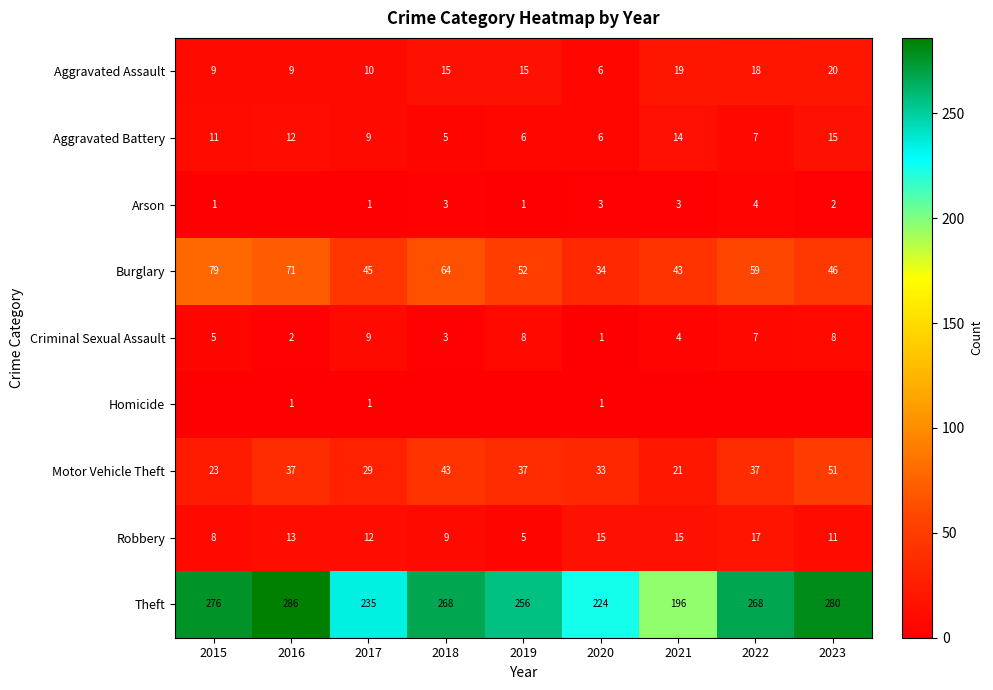

What is the total value across all series at 2018?

410